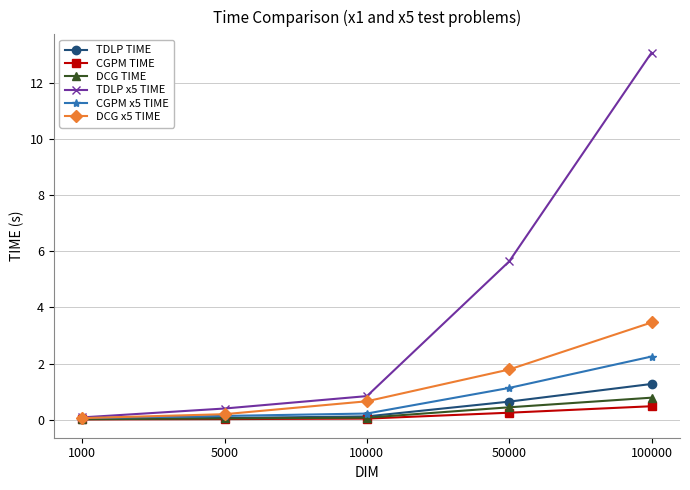

True or false: TDLP x5 TIME has a value of 13.1 at 100000.

True